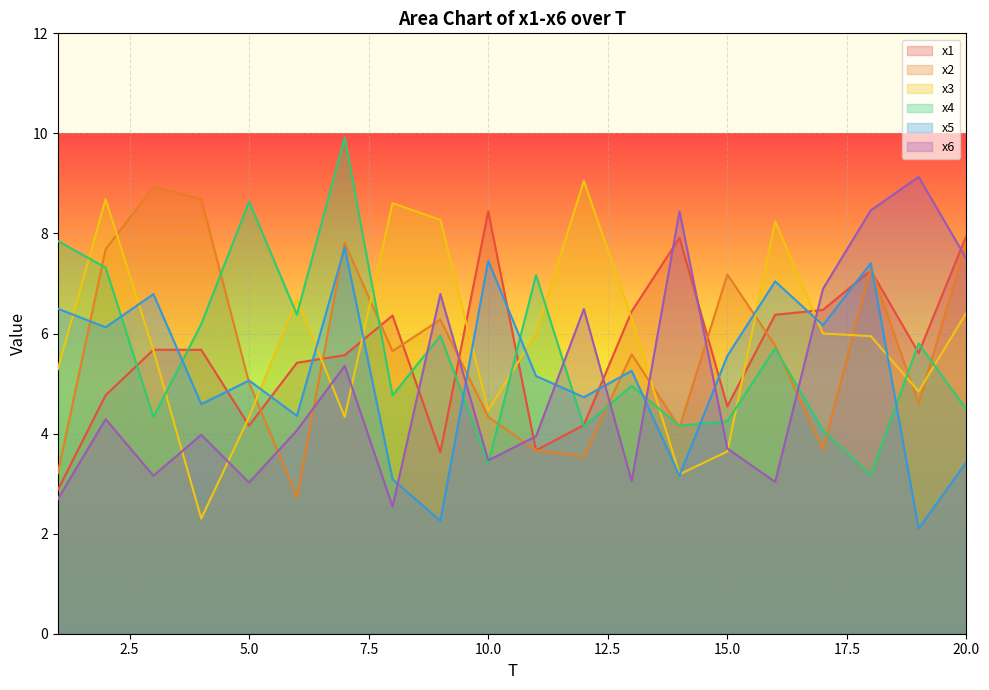

How many data points does each series have?

20